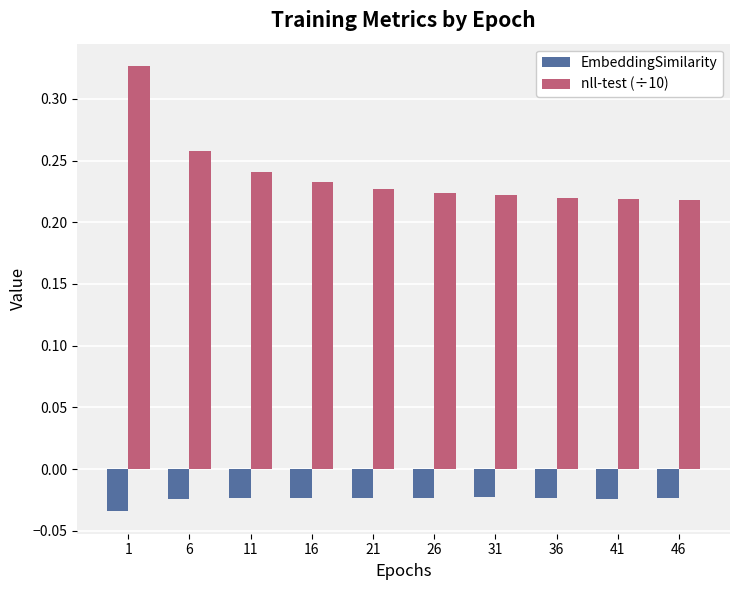

What are all the series names shown in the legend?

EmbeddingSimilarity, nll-test (÷10)